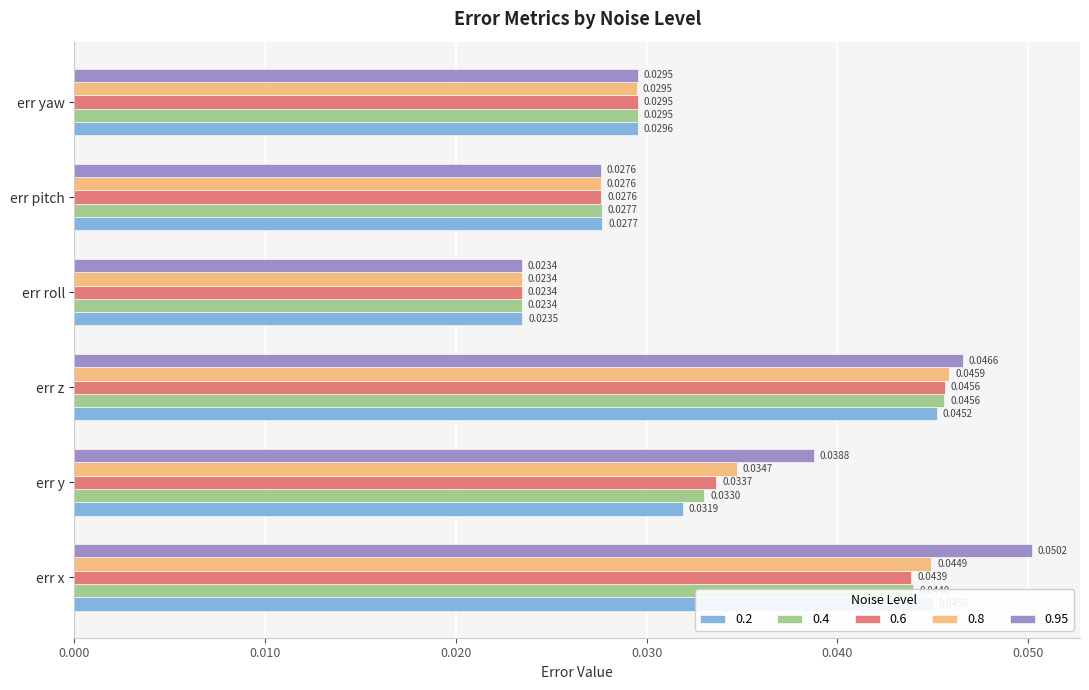

Which series changed the most between err x and err z?

0.95